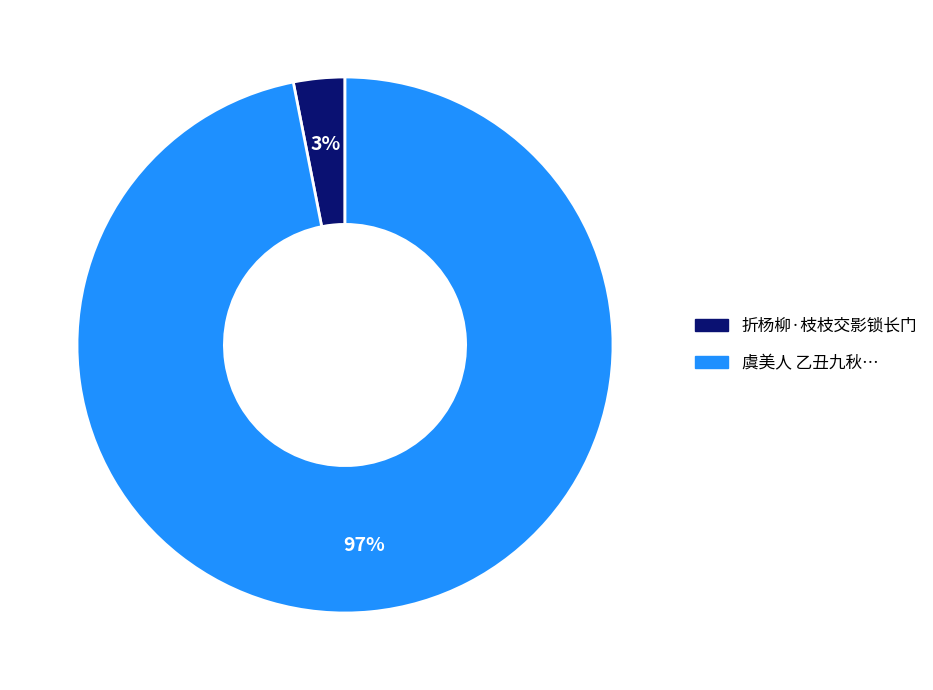

Is there any slice that represents more than half of the pie?

Yes